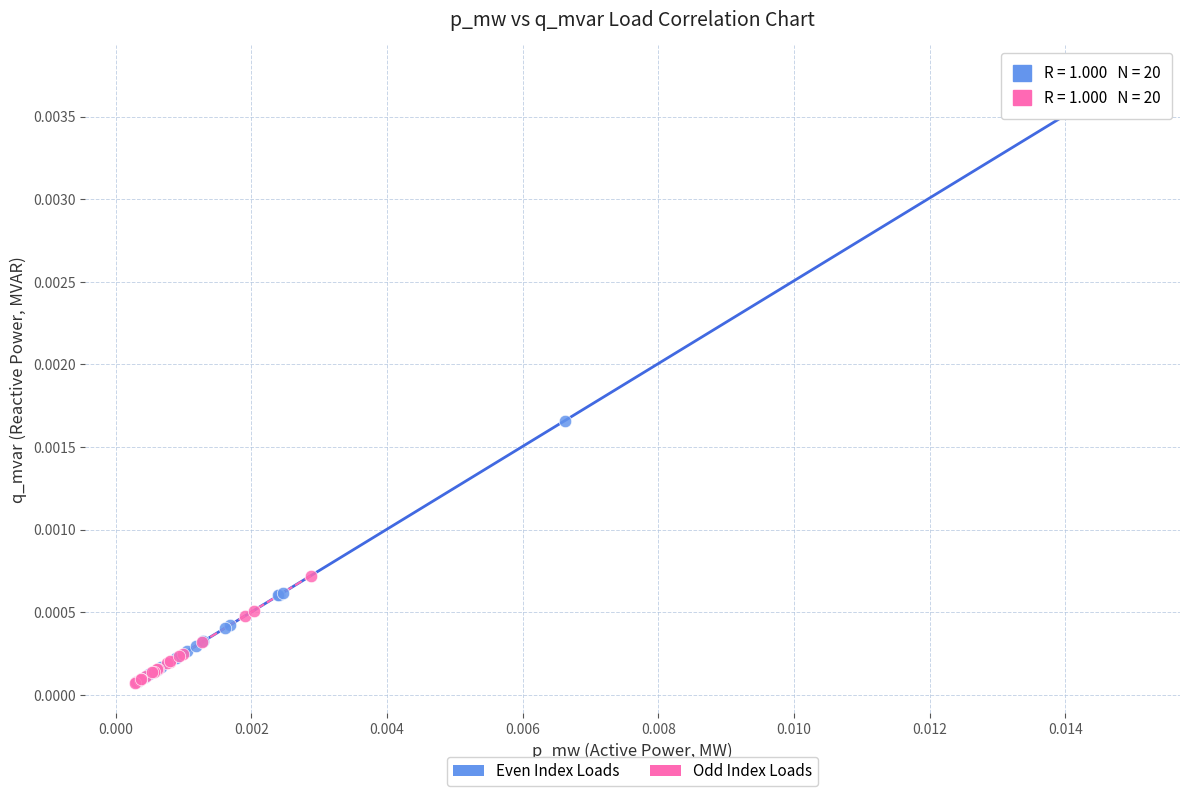

What are all the series names shown in the legend?

Even Index Loads, Odd Index Loads